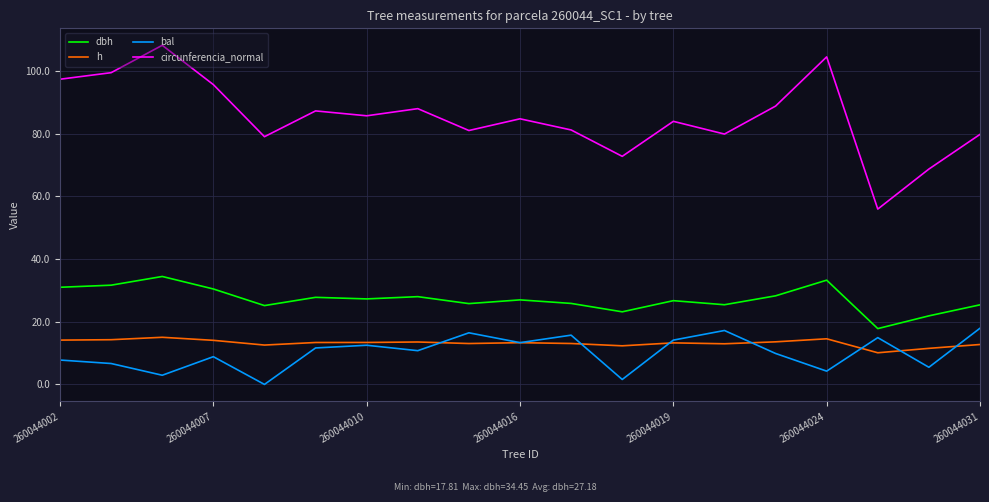

What is the minimum value for circunferencia_normal?

56.0